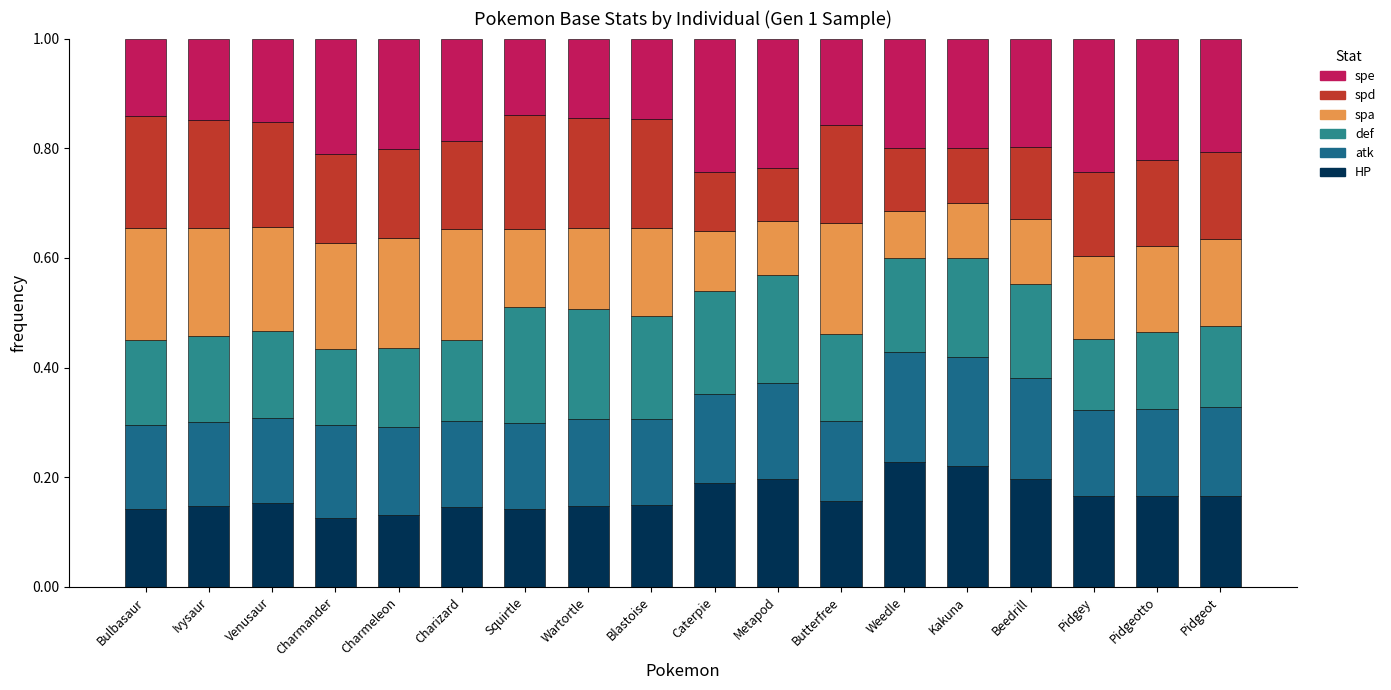

Count the number of categories in the chart.

18